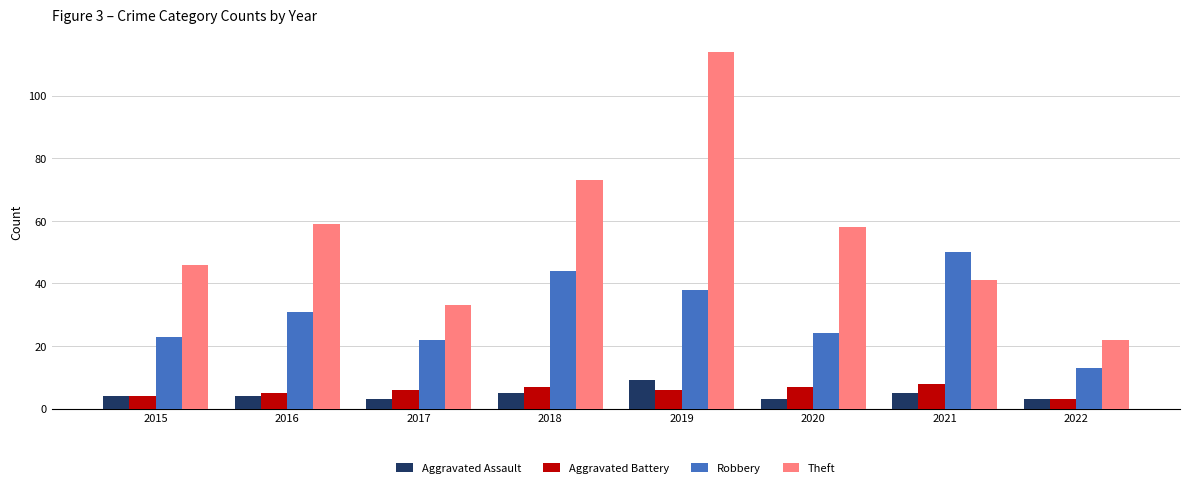

List the series in order of their peak value, lowest first.

Aggravated Battery, Aggravated Assault, Robbery, Theft